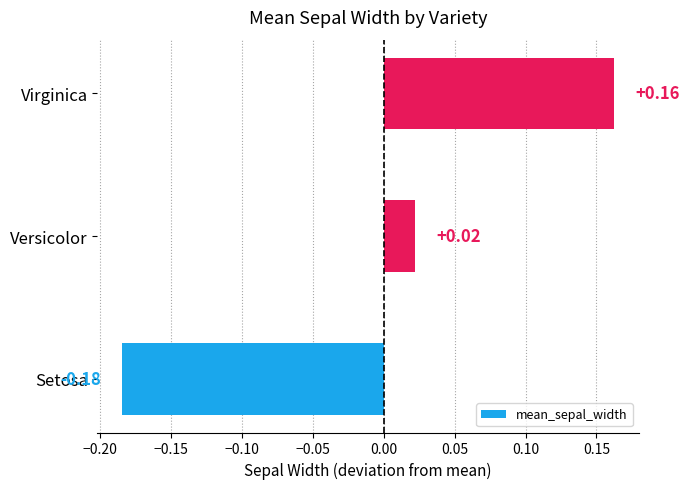

Which category has the highest value across all series?

Virginica